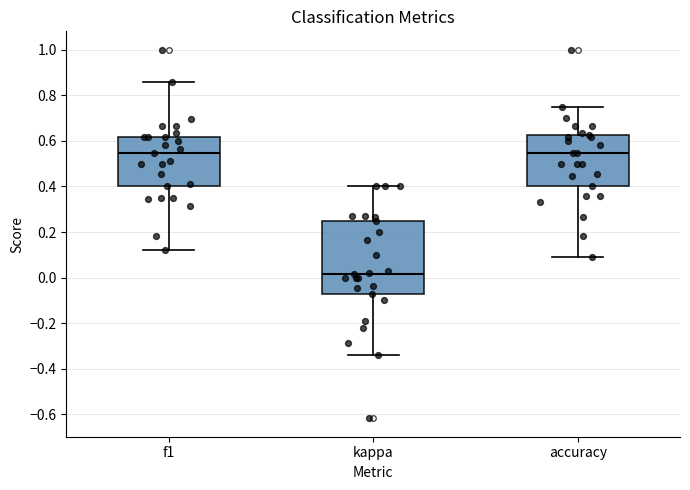

Reading left to right, transcribe this box plot: for each box, give where its median line is, the range the box spans, and where its two whiskers end, as read against the y-axis. The values are not printed on the chart, so give them approximately, as read against the axis.

f1: median 0.54, box 0.40 to 0.62, whiskers 0.12 to 0.86
kappa: median 0.02, box -0.08 to 0.26, whiskers -0.34 to 0.40
accuracy: median 0.54, box 0.40 to 0.62, whiskers 0.10 to 0.76